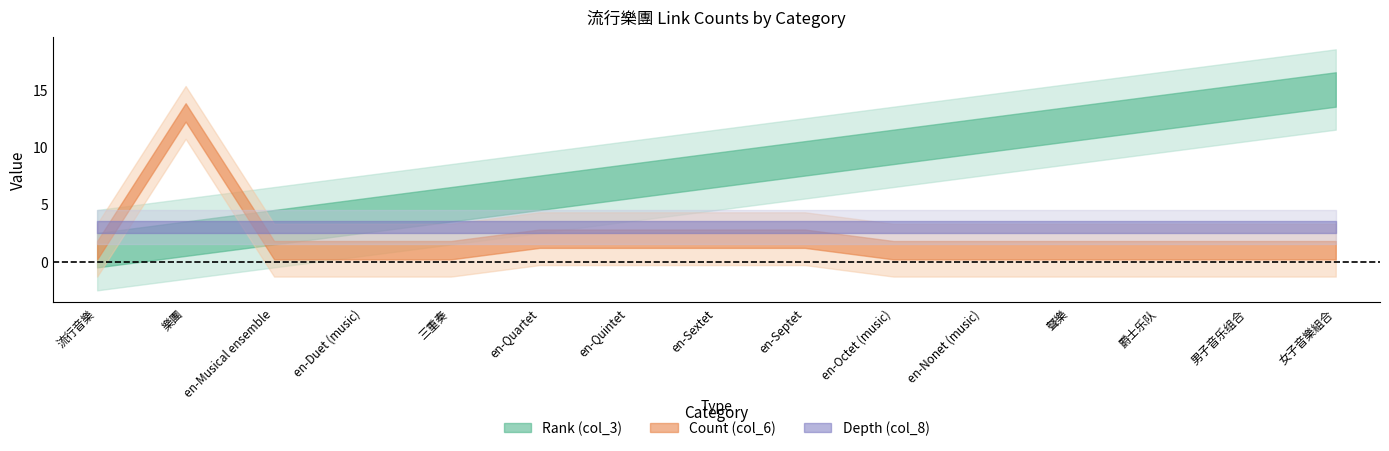

At which category does Count (col_6) reach its first local peak?

樂團